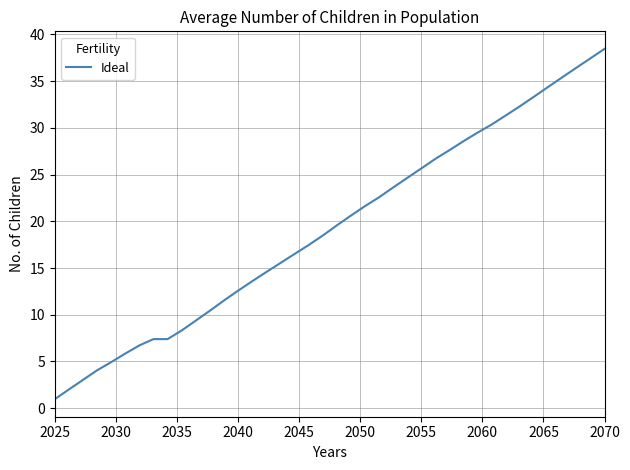

What is the minimum value shown in the chart?

1.0